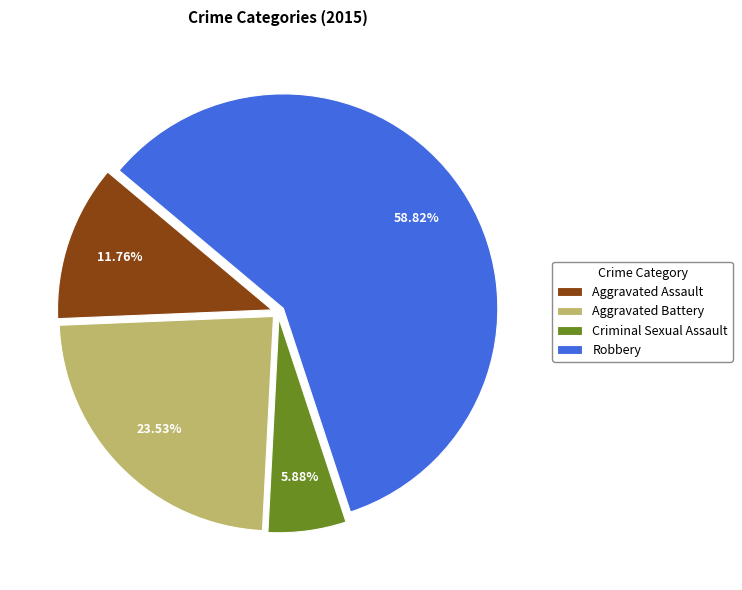

Rank the categories by value from lowest to highest.

Criminal Sexual Assault, Aggravated Assault, Aggravated Battery, Robbery